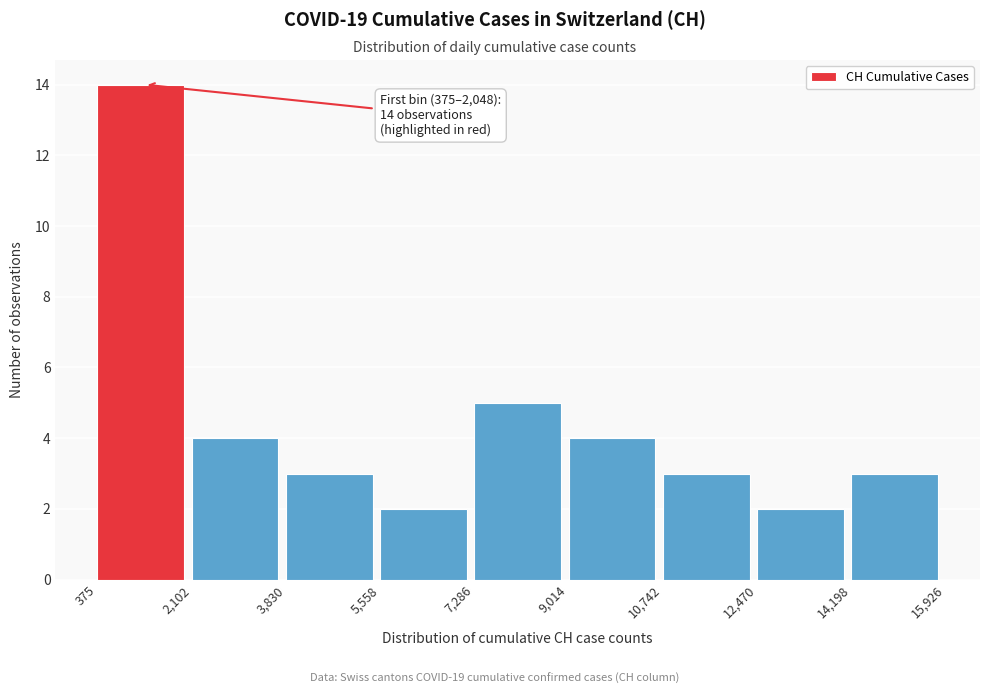

Which range on the x-axis has the tallest bar?

375 to 2,102